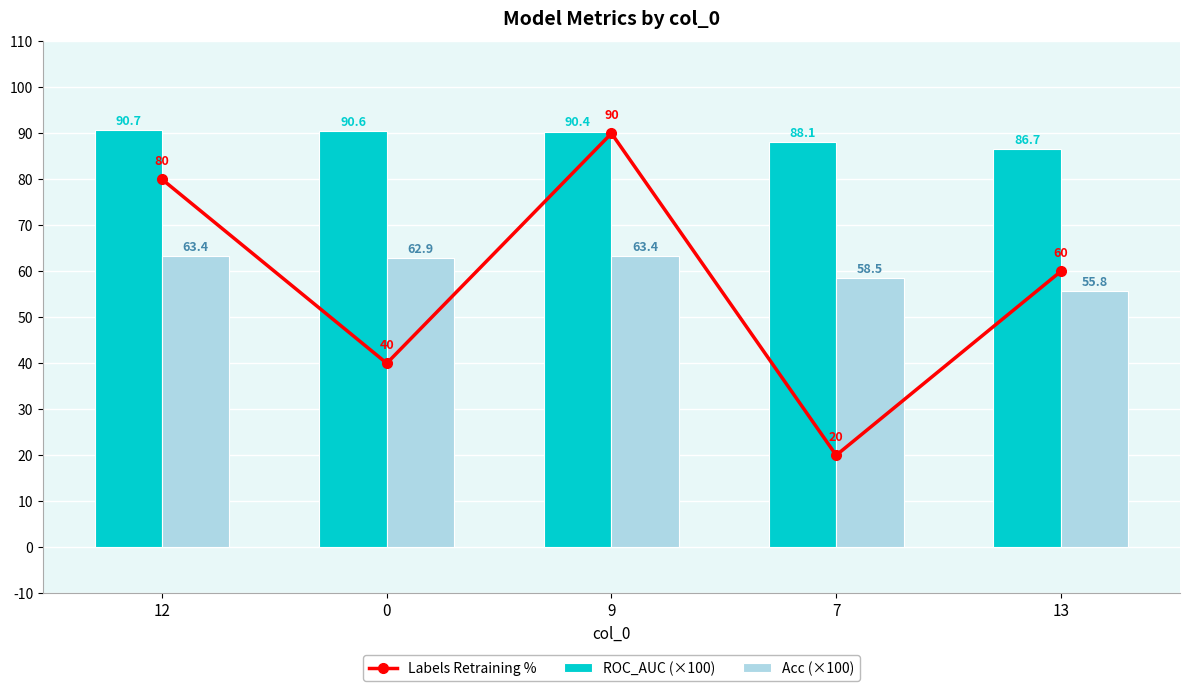

How many data points does each series have?

5